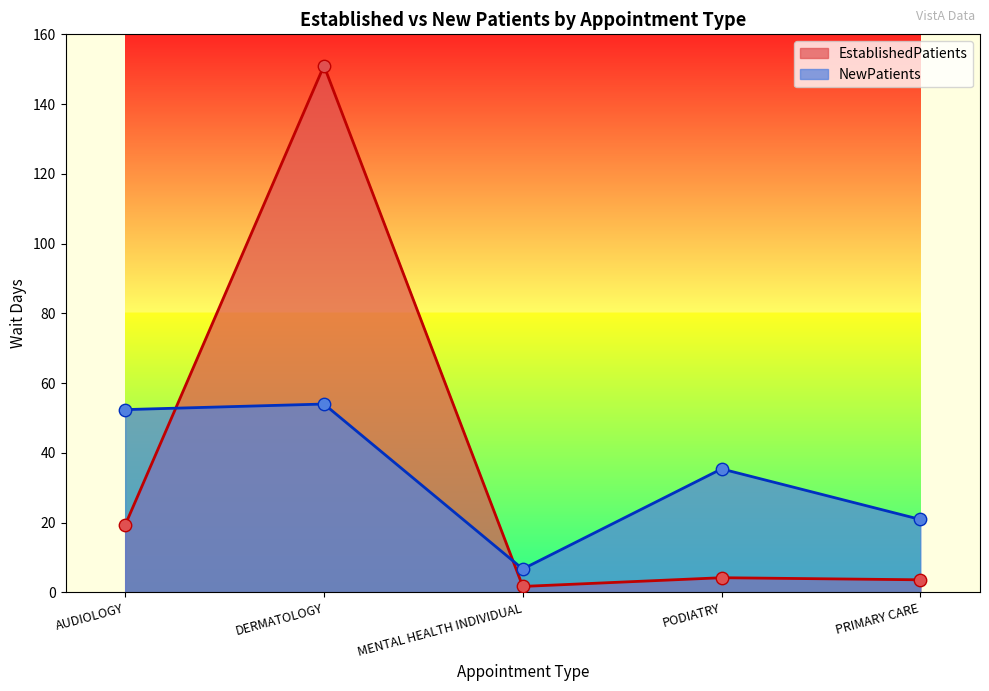

Is the value of EstablishedPatients at PRIMARY CARE greater than the value of NewPatients at AUDIOLOGY?

No